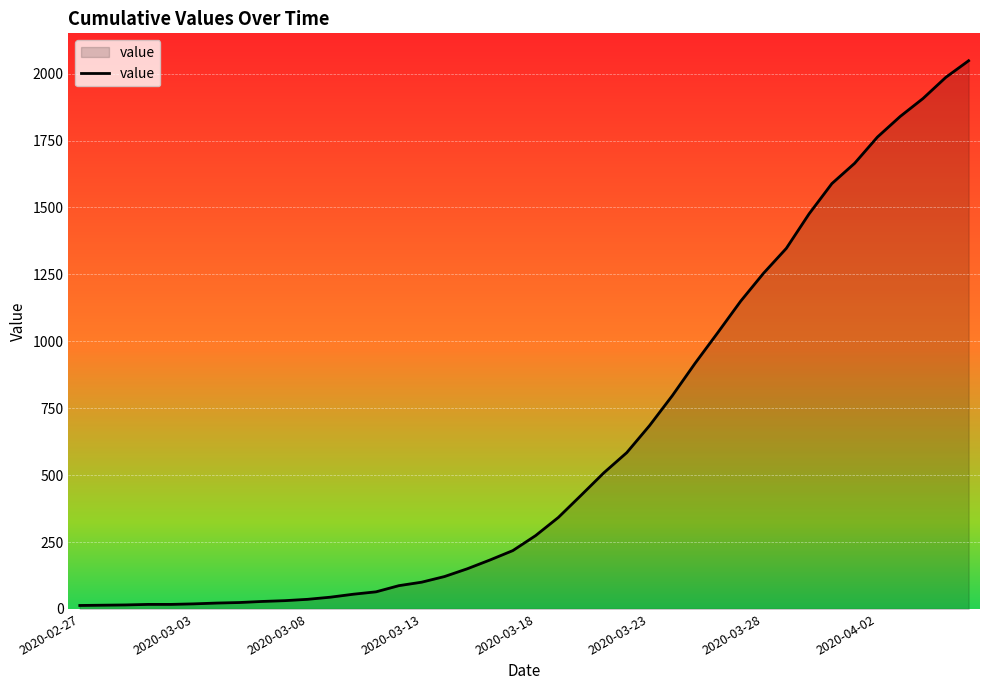

What is the maximum value shown in the chart?

2048